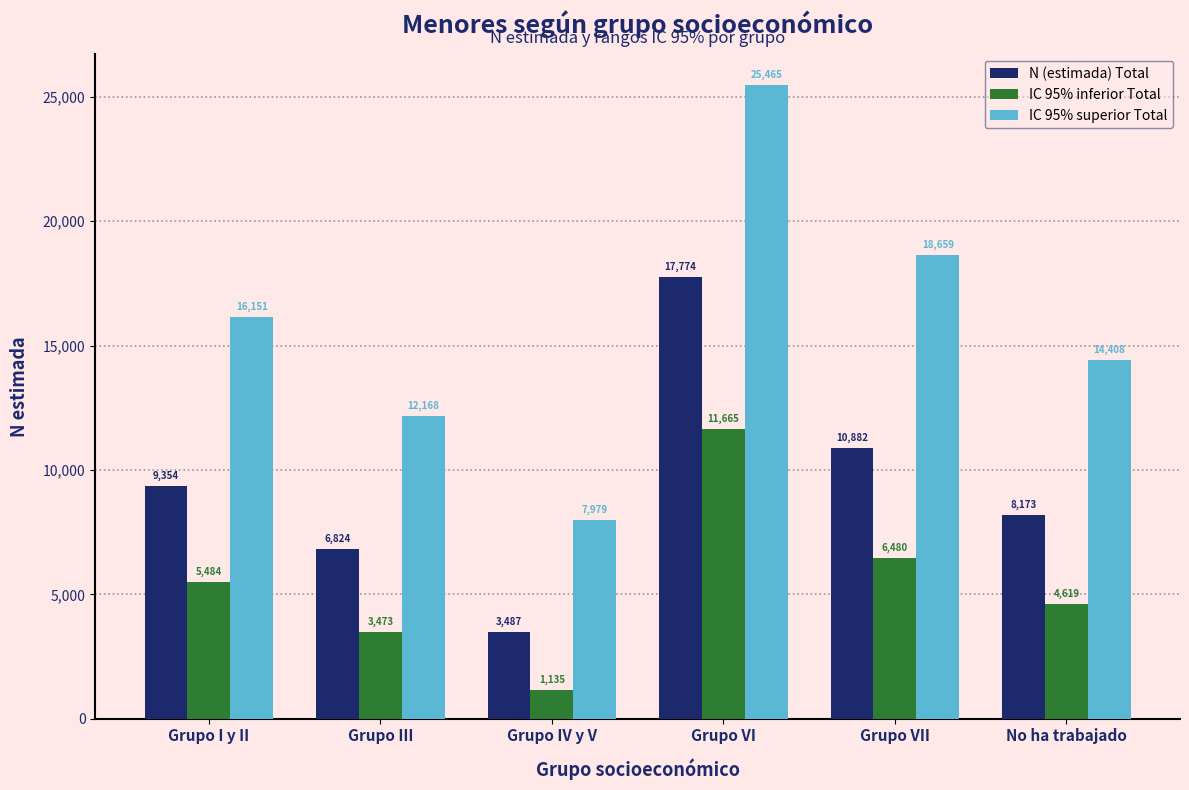

Reading right to left, what are all the values shown in this chart?

N (estimada) Total: 8173	10882	17774	3487	6824	9354
IC 95% inferior Total: 4619	6480	11665	1135	3473	5484
IC 95% superior Total: 14408	18659	25465	7979	12168	16151